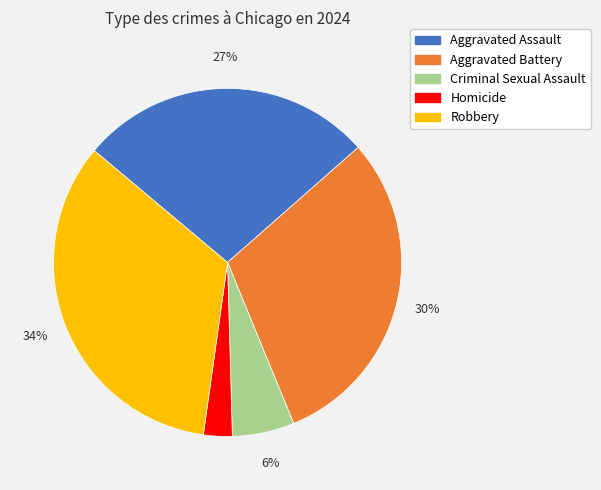

How many segments does this pie chart have?

5